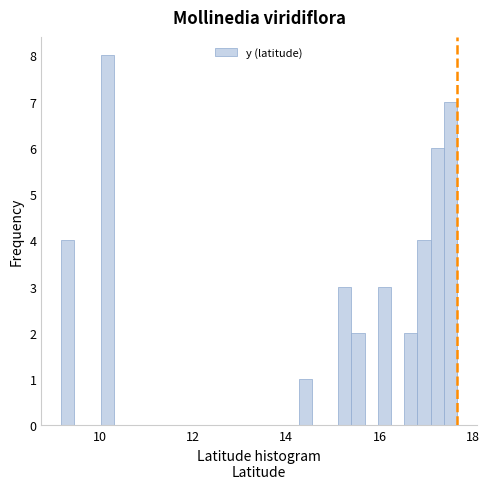

Read against the x-axis, roughly where is the centre of the tallest bar?

10.2